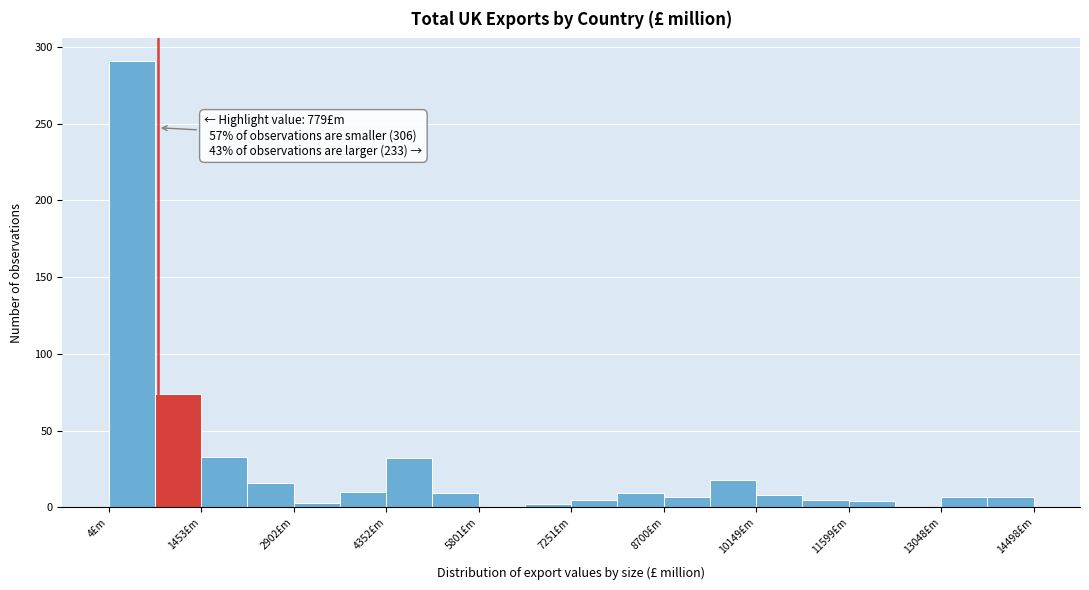

Around what value on the x-axis is the tallest bar? Give the approximate position of its centre, as read against the axis.

400